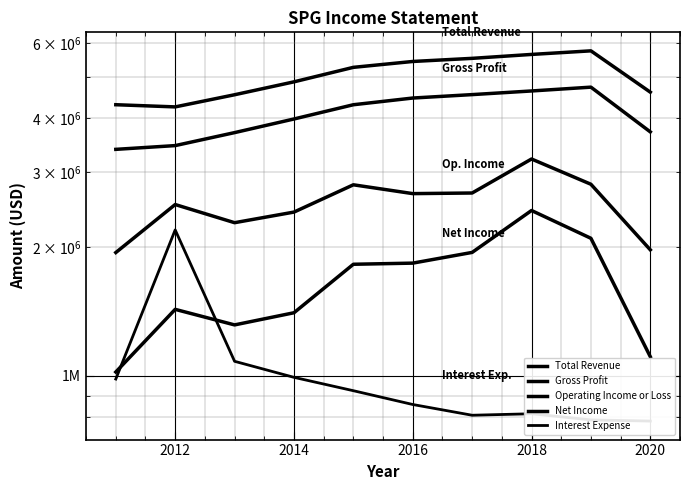

The Net Income series shows 1934755 at 2020. True or false?

False